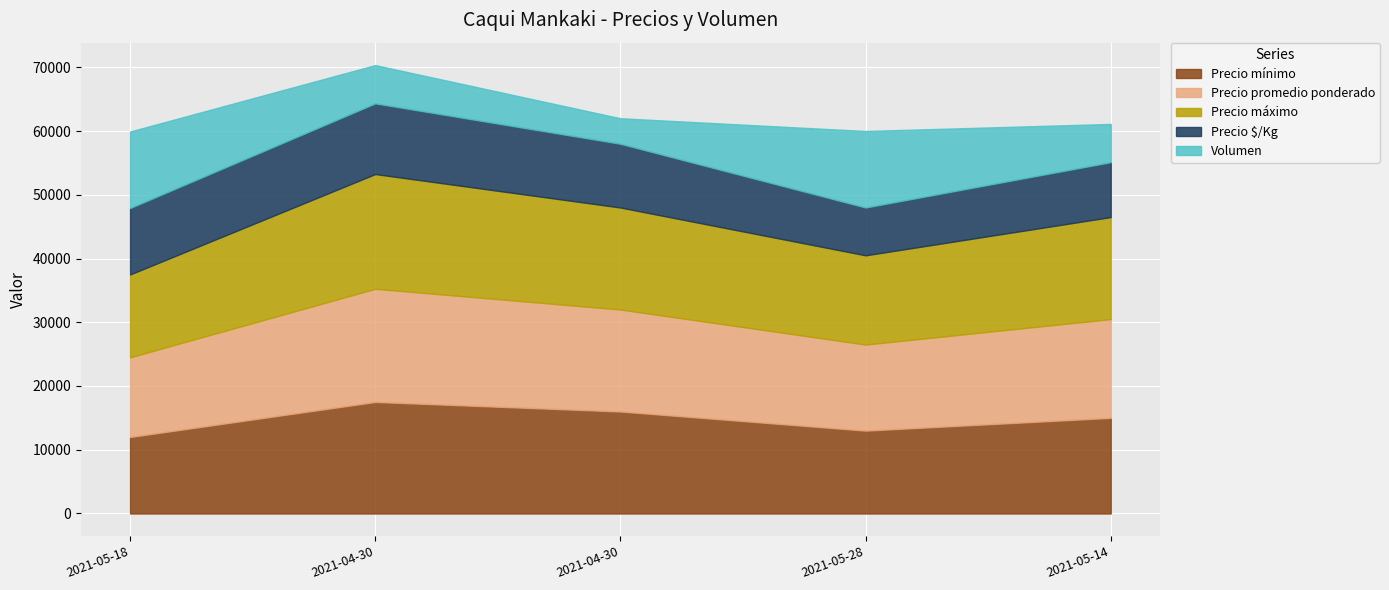

List the series in order of their peak value, lowest first.

Volumen, Precio $/Kg, Precio mínimo, Precio promedio ponderado, Precio máximo